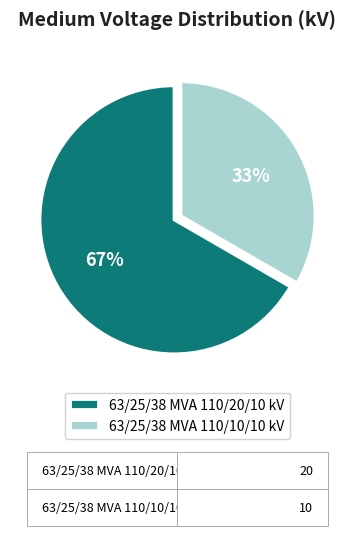

What is the ratio of the value at 63/25/38 MVA 110/10/10 kV to the value at 63/25/38 MVA 110/20/10 kV?

0.5